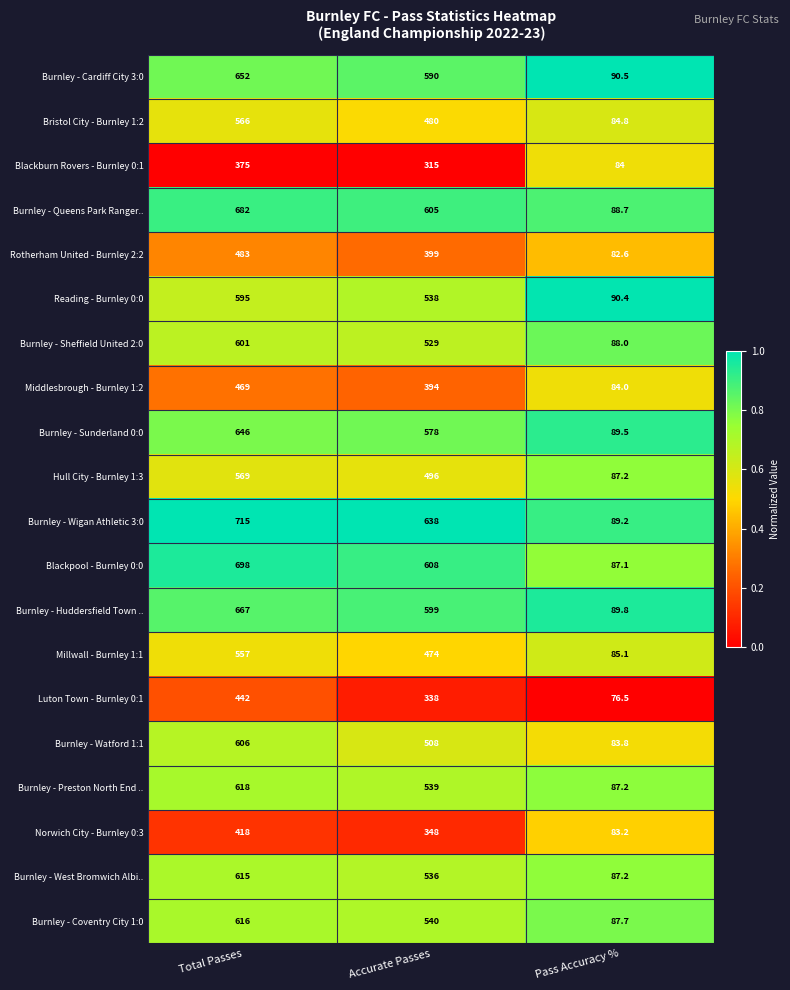

Which series has the largest range (max minus min)?

Burnley - Wigan Athletic 3:0